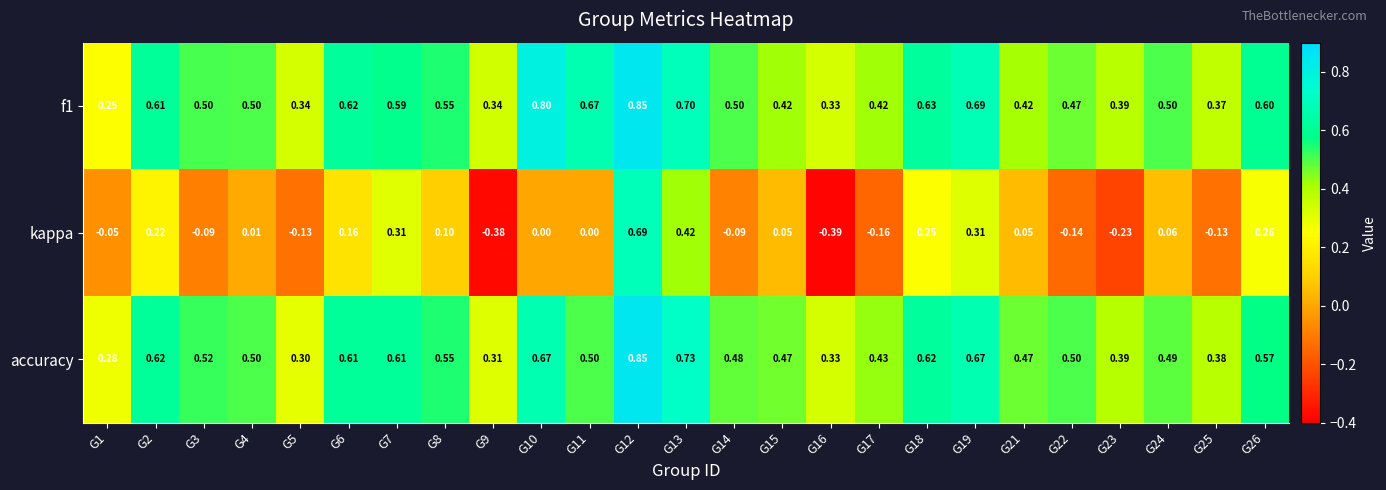

Which series changed the most between G8 and G9?

kappa